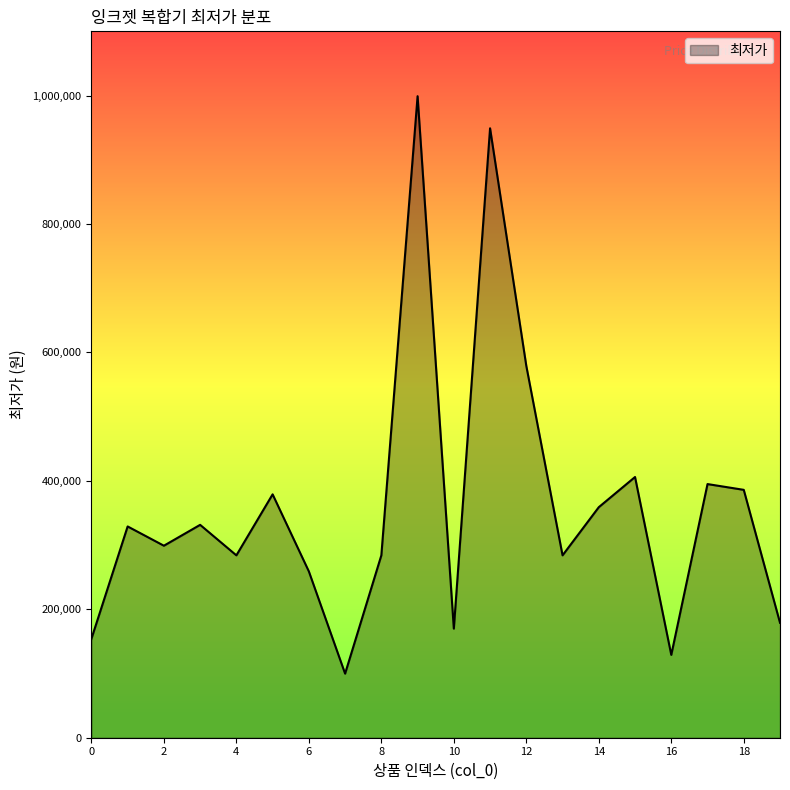

What is the minimum value shown in the chart?

99800